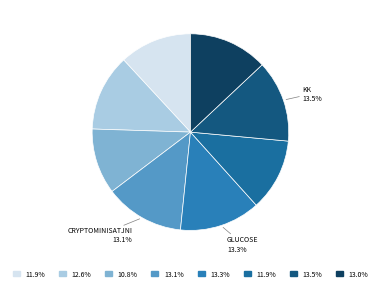

Count the number of slices in the pie.

8